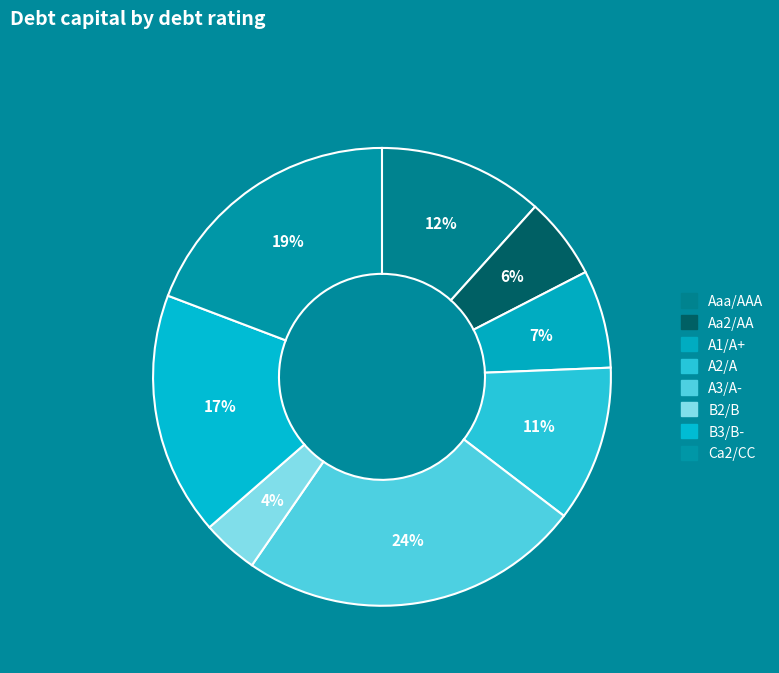

Is it true that B3/B- is 18% of the pie?

False